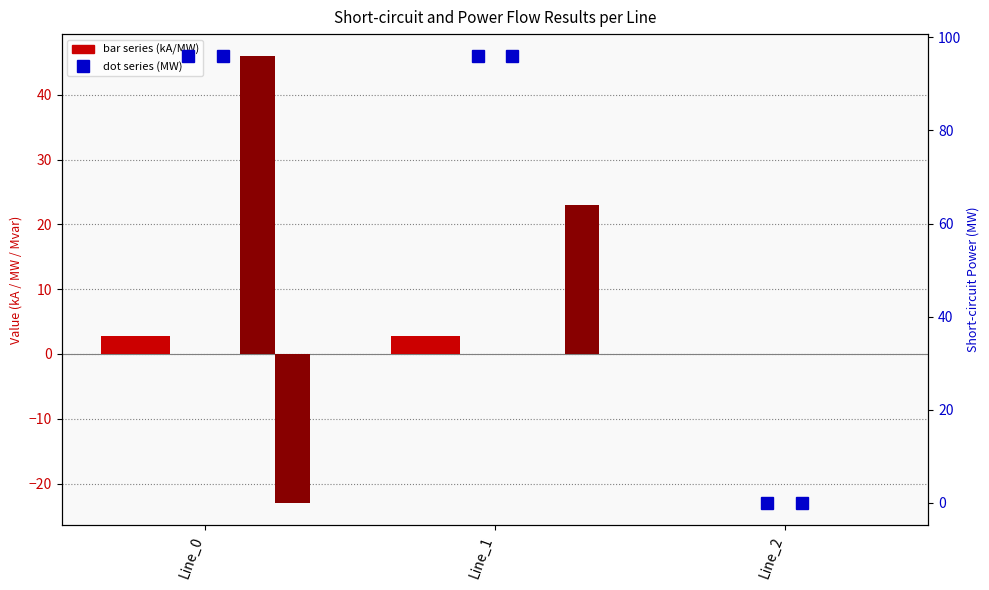

What is the sum of all pf_ikss_to_ka values?

5.5